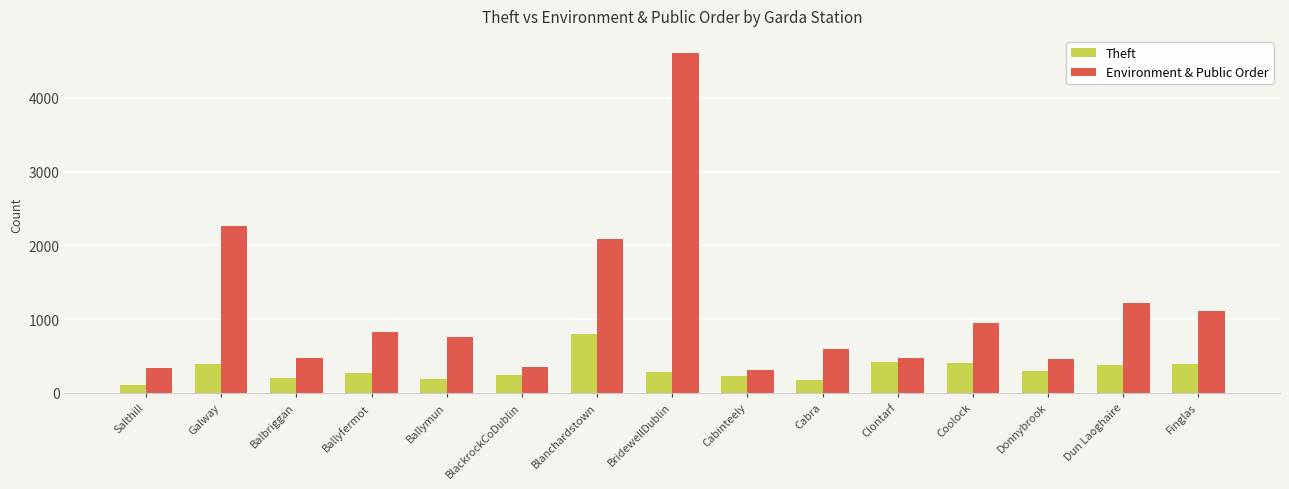

At Clontarf, list the series in order from largest to smallest.

Environment & Public Order, Theft